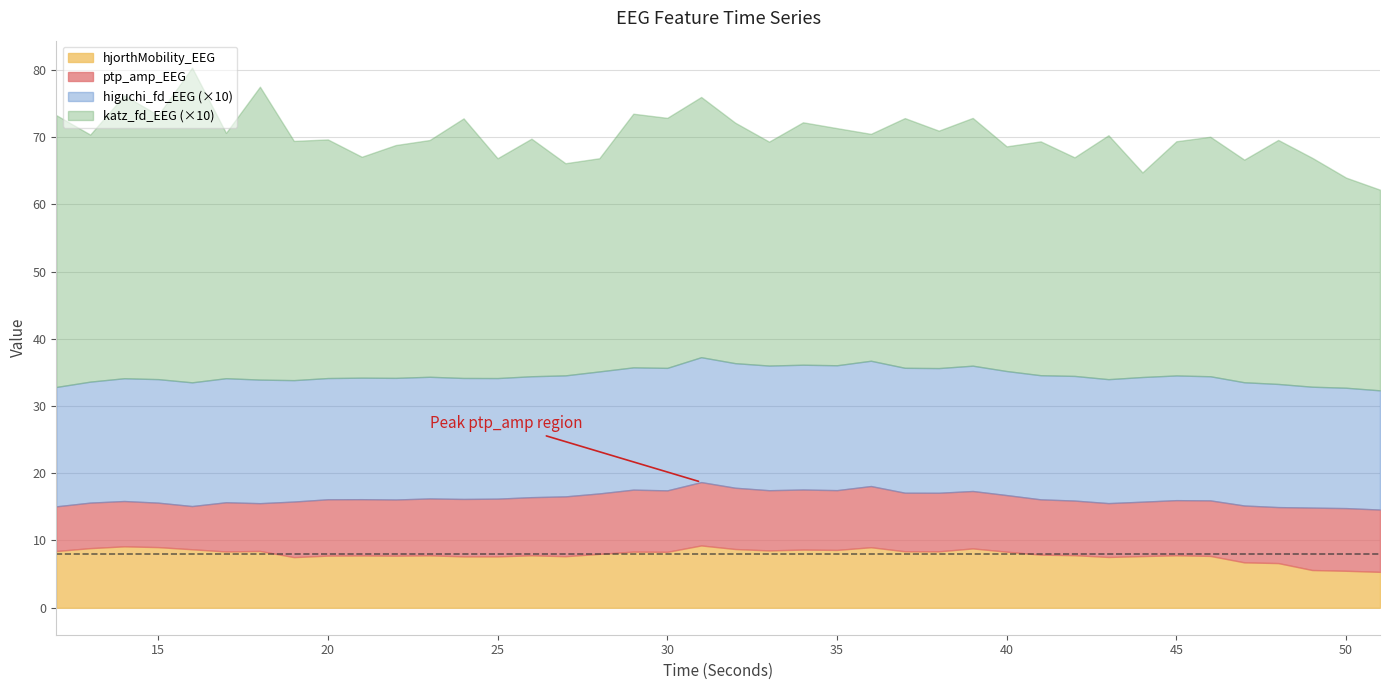

In ptp_amp_EEG, how many points are higher than both neighbors (excluding endpoints)?

8